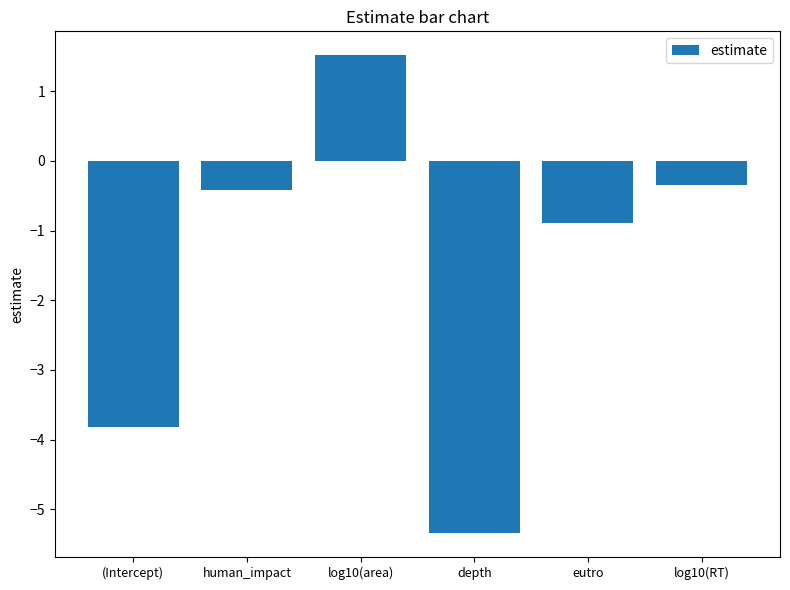

What is the value of the 5th bar from the left?

-0.9